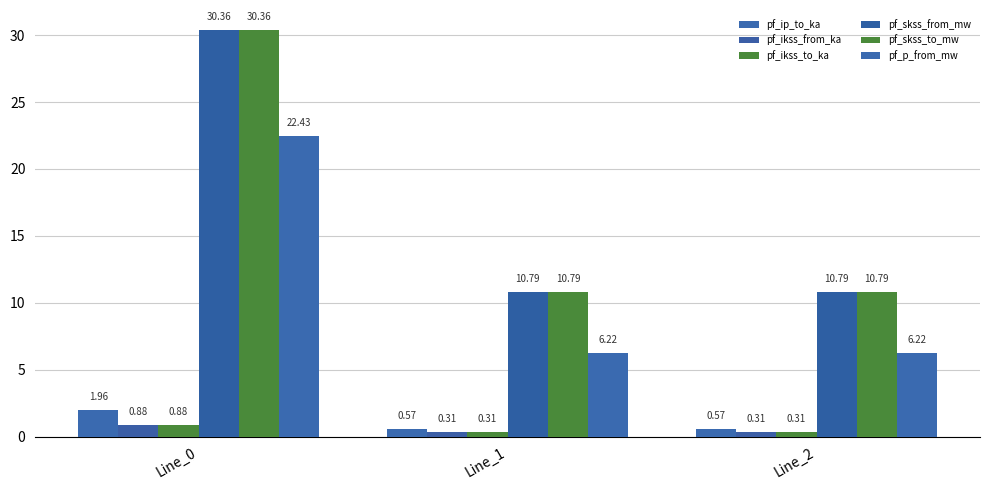

How many bars are there in total?

18